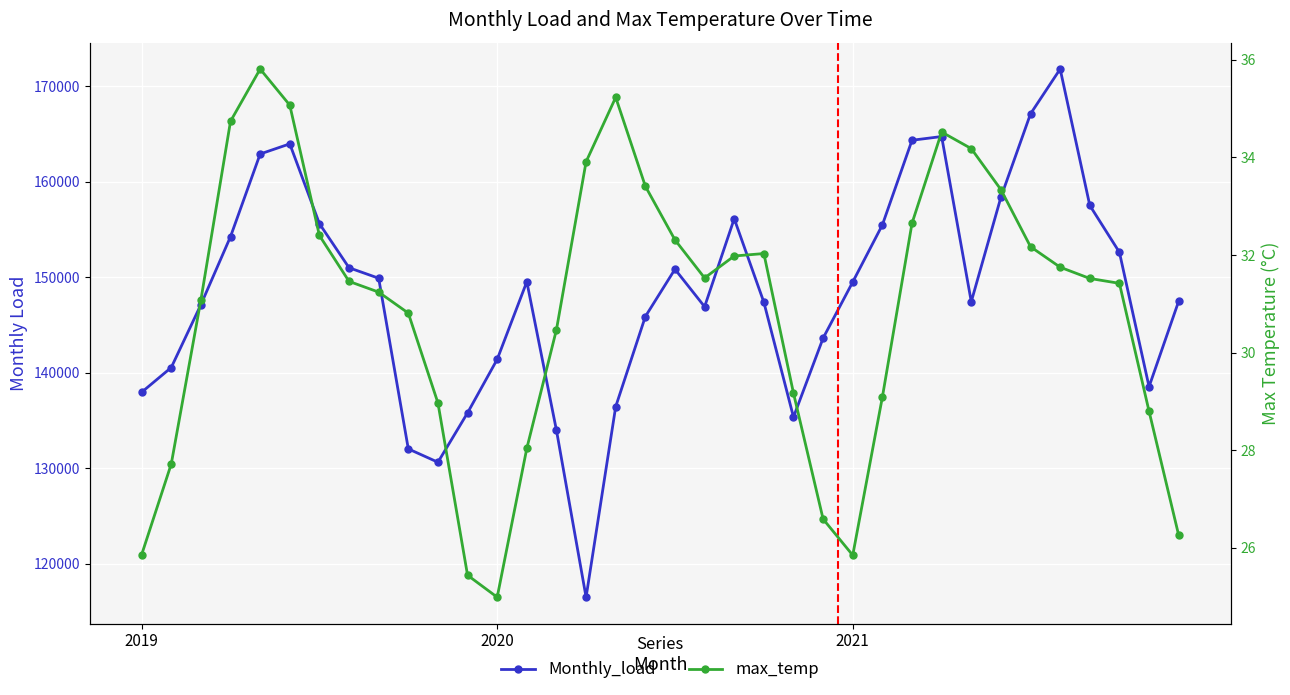

Does the chart display data point markers on the line(s)?

Yes